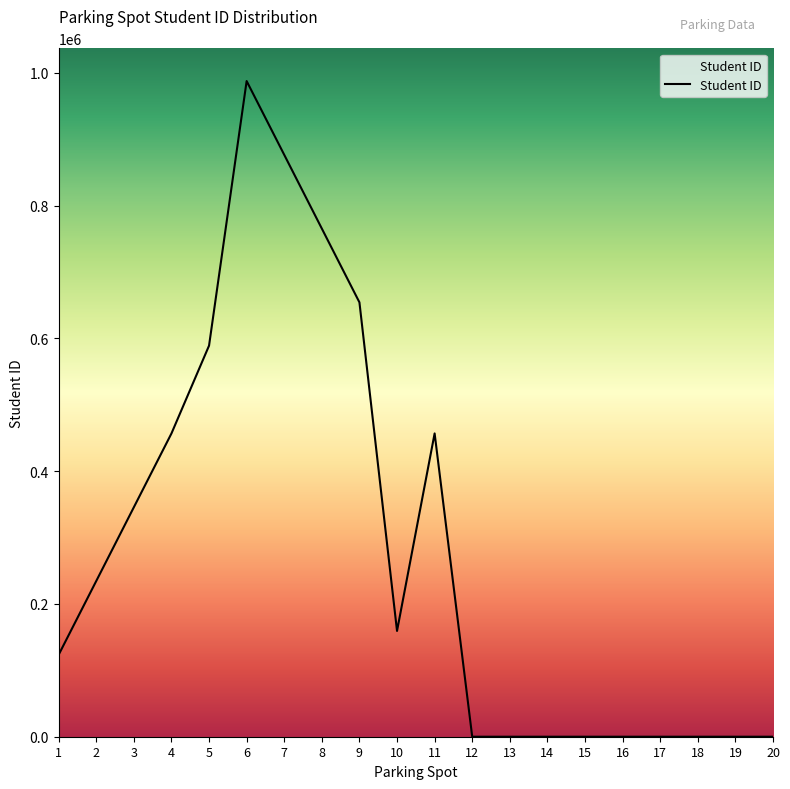

What is the difference between the maximum and minimum values?

987654